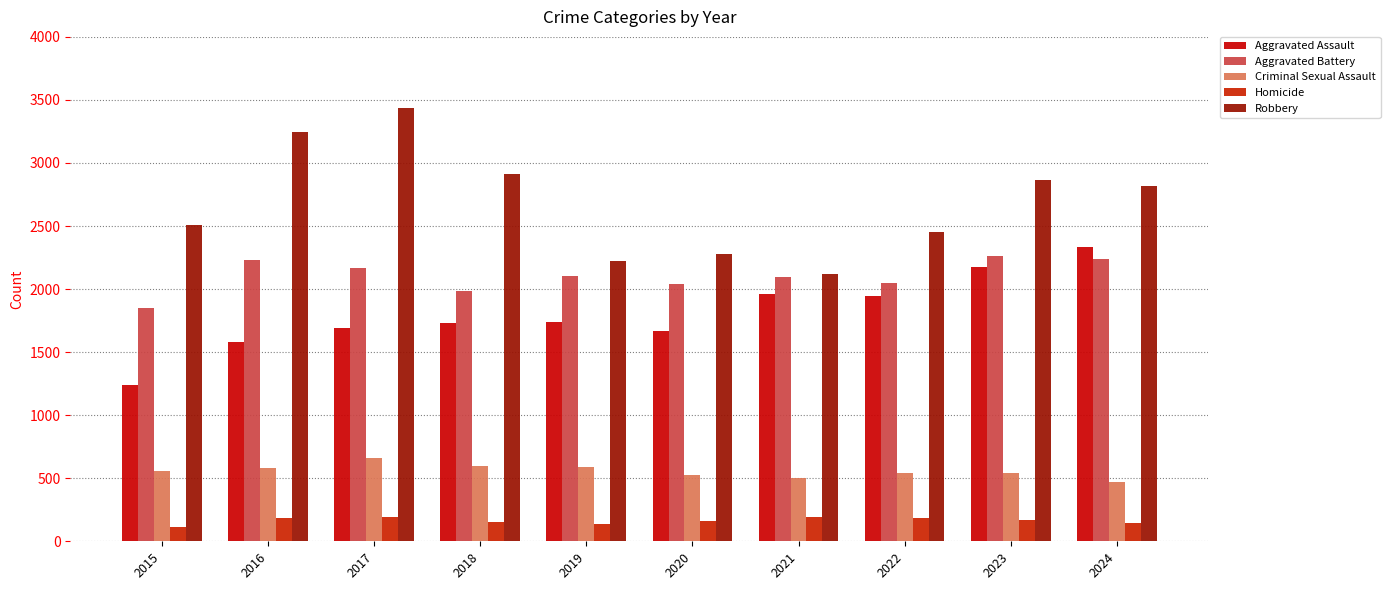

Reading right to left, list all the values displayed in this chart.

Aggravated Assault: 2332	2174	1944	1962	1665	1738	1728	1689	1584	1239
Aggravated Battery: 2235	2263	2045	2093	2044	2103	1981	2171	2227	1848
Criminal Sexual Assault: 470	538	545	498	525	593	600	658	579	560
Homicide: 147	167	185	190	162	138	153	193	184	117
Robbery: 2814	2866	2455	2119	2281	2223	2914	3439	3242	2508